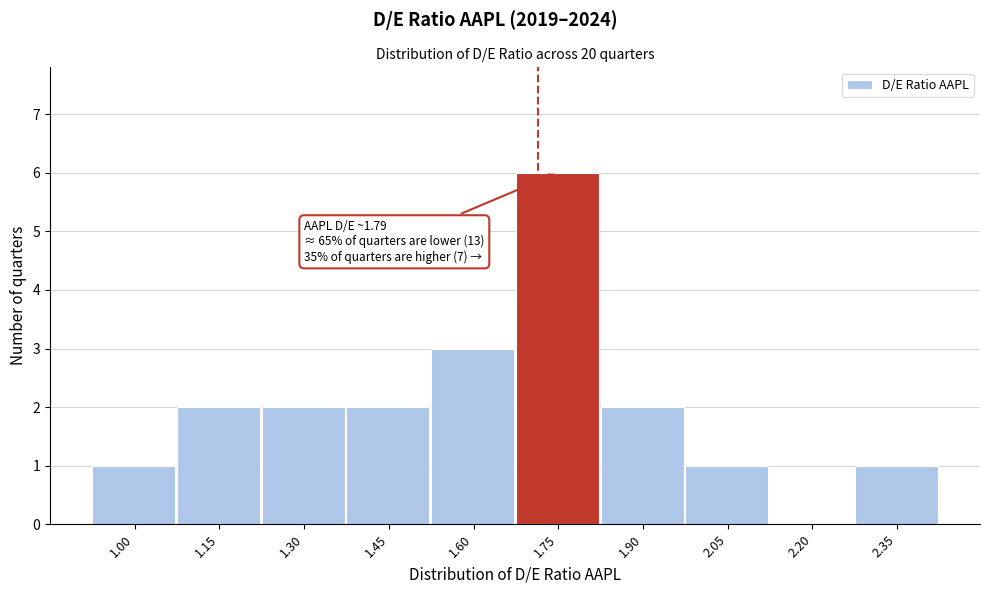

Reading right to left, extract all data points from this chart.

2.35=1	2.20=0	2.05=1	1.90=2	1.75=6	1.60=3	1.45=2	1.30=2	1.15=2	1.00=1